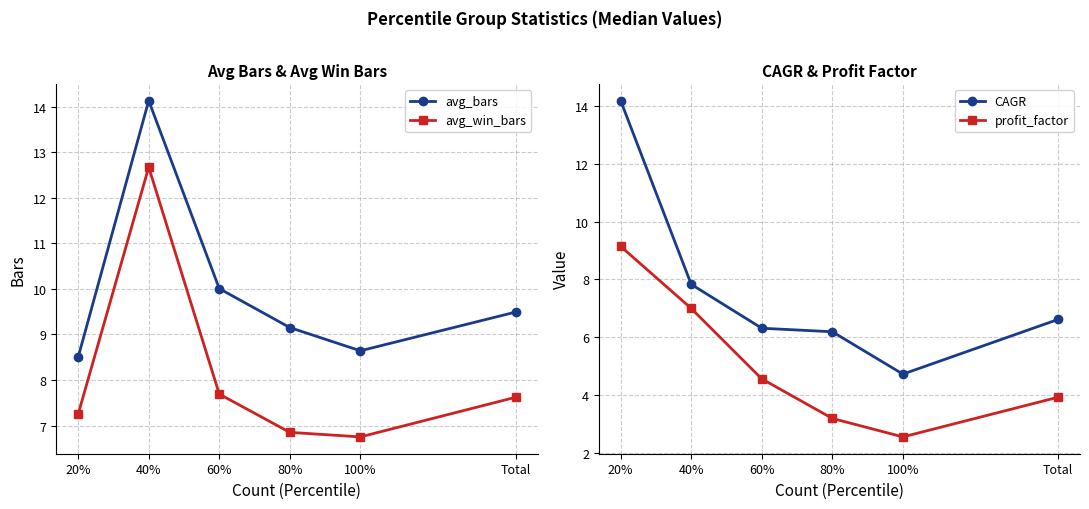

How many interior local valleys does the profit_factor series have?

1